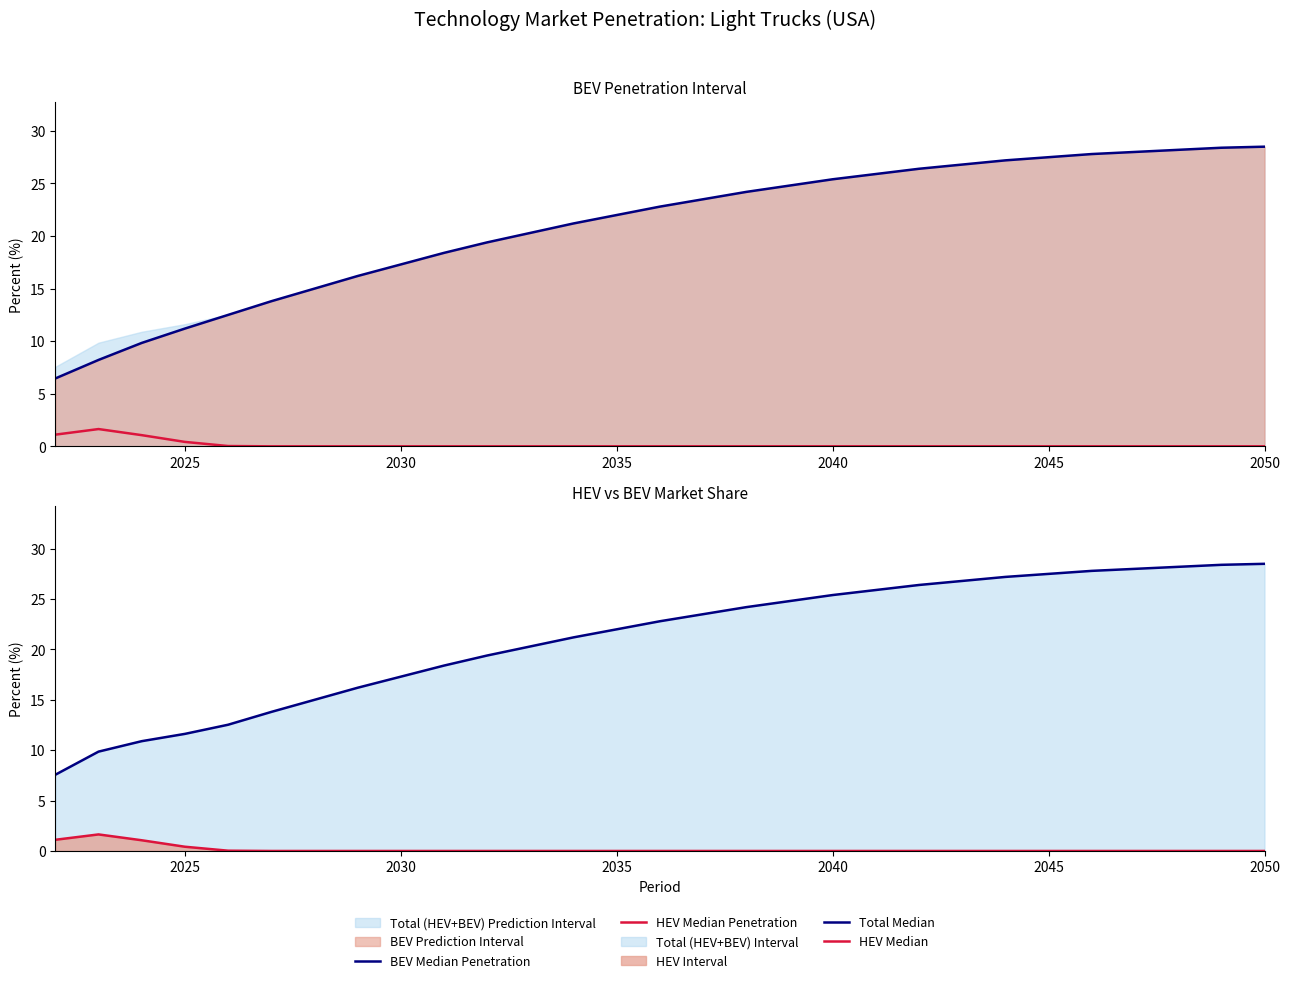

How many lines are shown in the chart?

4